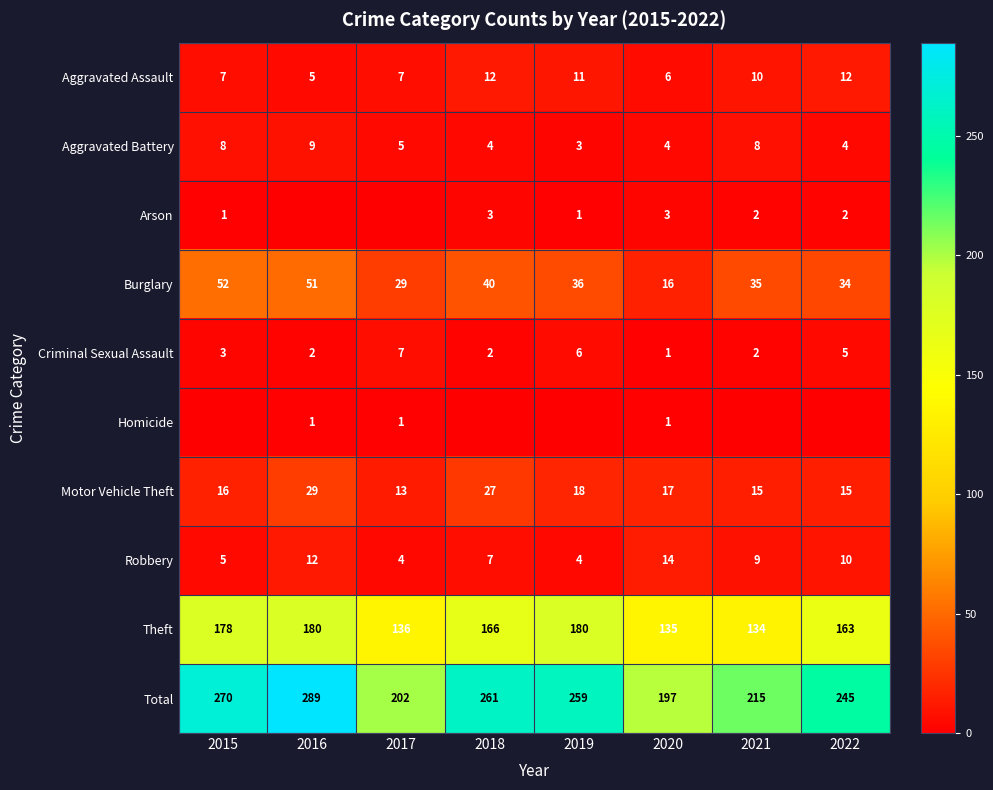

What is the lowest value of the Aggravated Battery series?

3